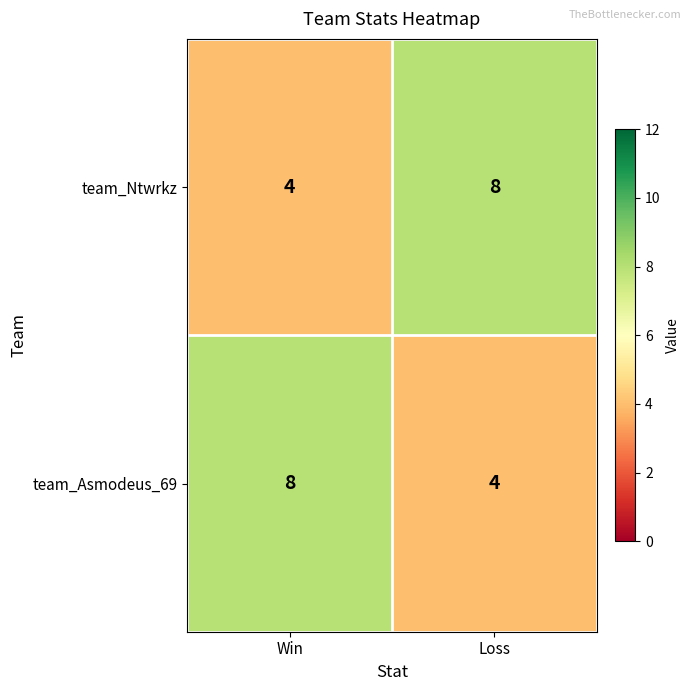

What is the difference between the highest and lowest values at Loss?

4